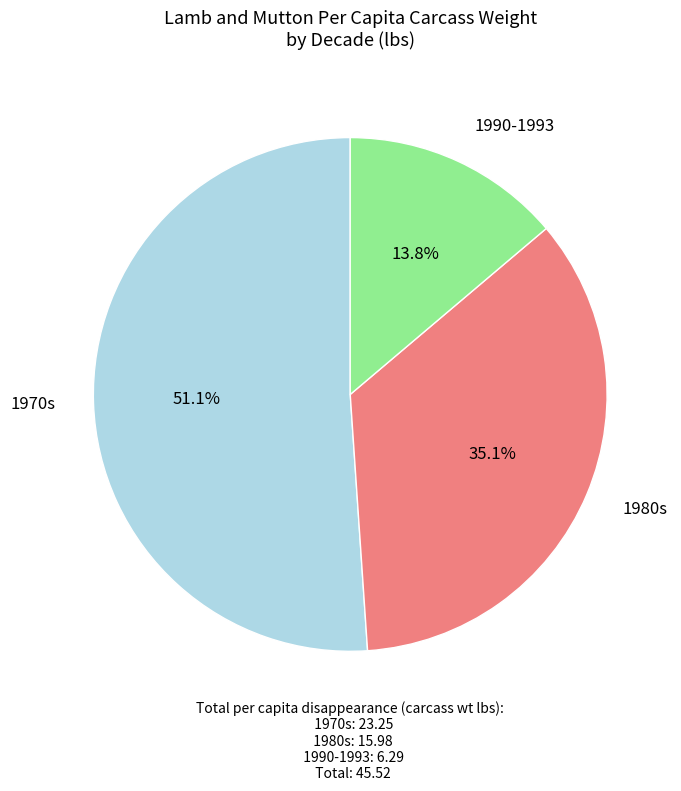

How many slices are in this pie chart?

3